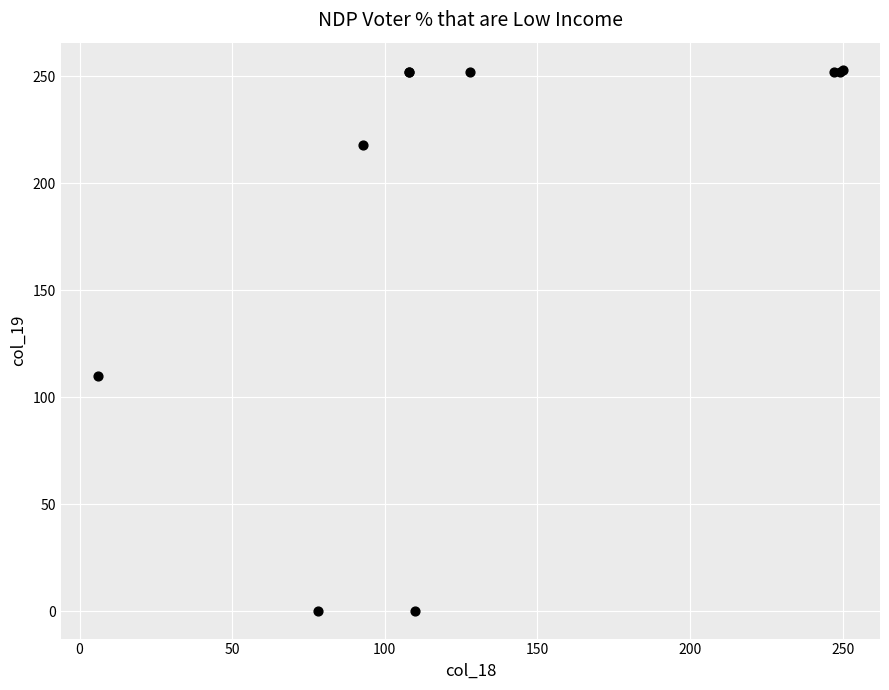

What Y value in the scatter plot is closest to 126?

110